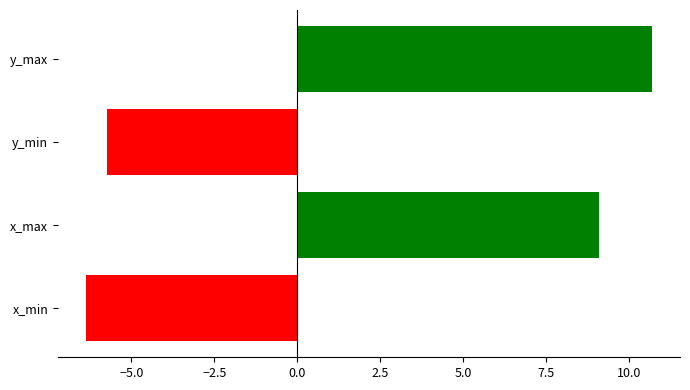

Rank the categories by value from lowest to highest.

x_min, y_min, x_max, y_max